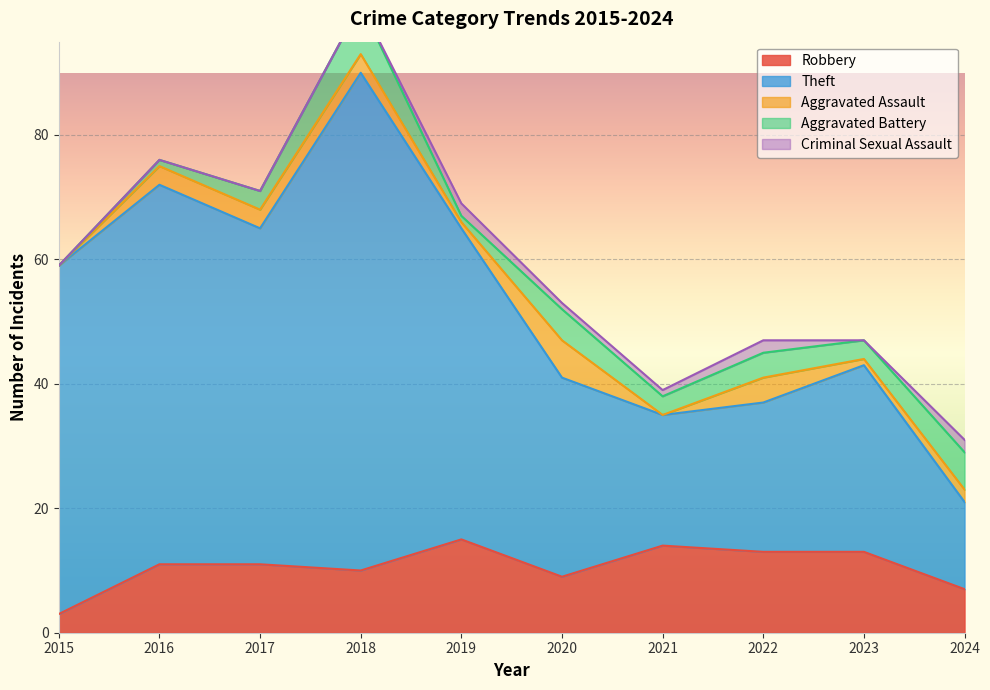

At how many categories does at least one series exceed 65?

1